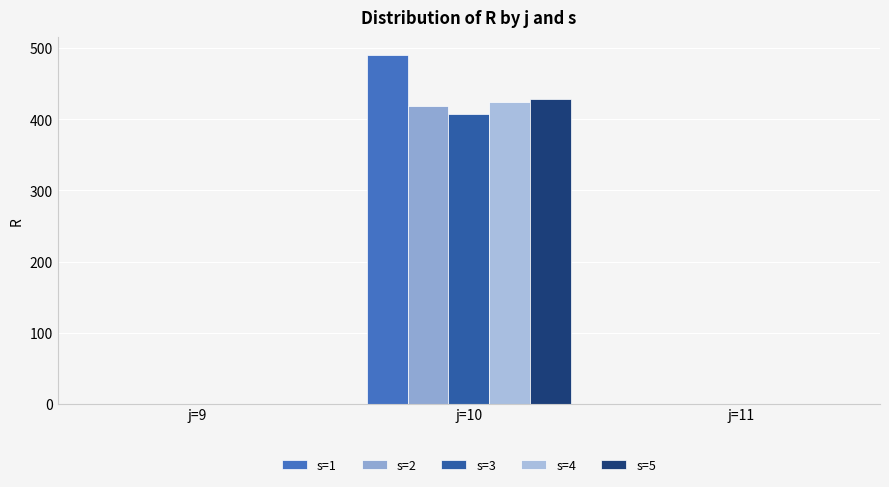

Are the bars grouped side by side (vs. stacked)?

Yes